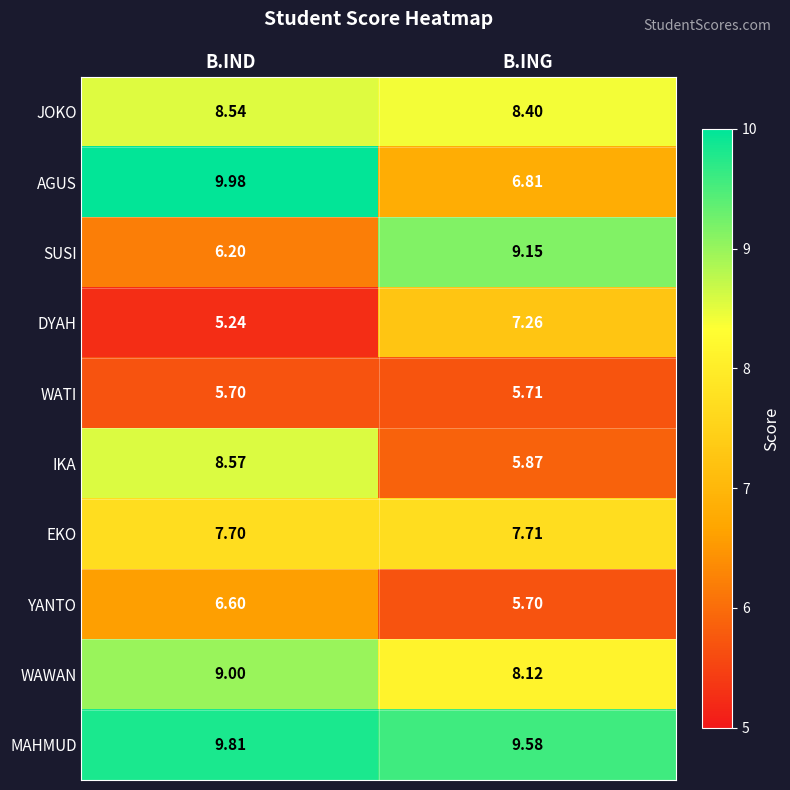

Which series changed the most between B.IND and B.ING?

AGUS